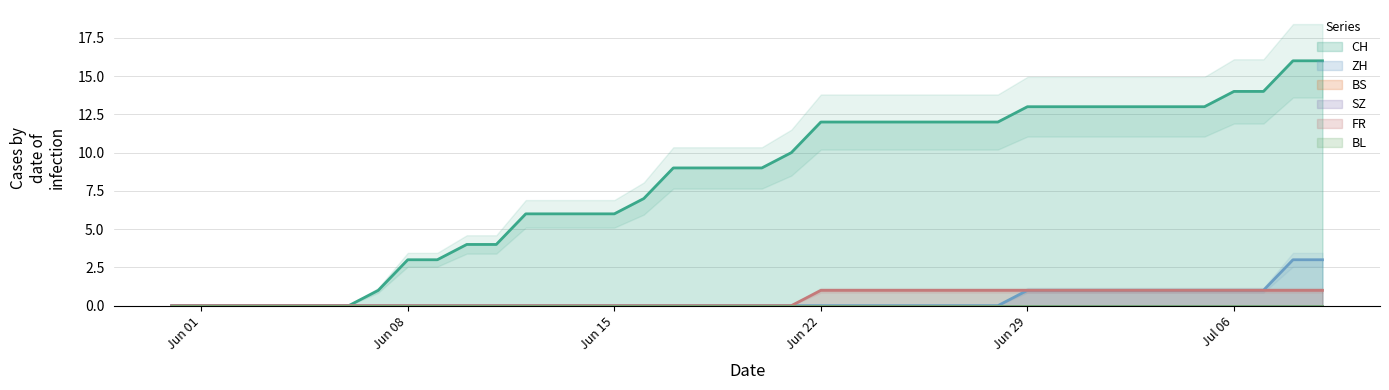

What is the maximum value for ZH?

3